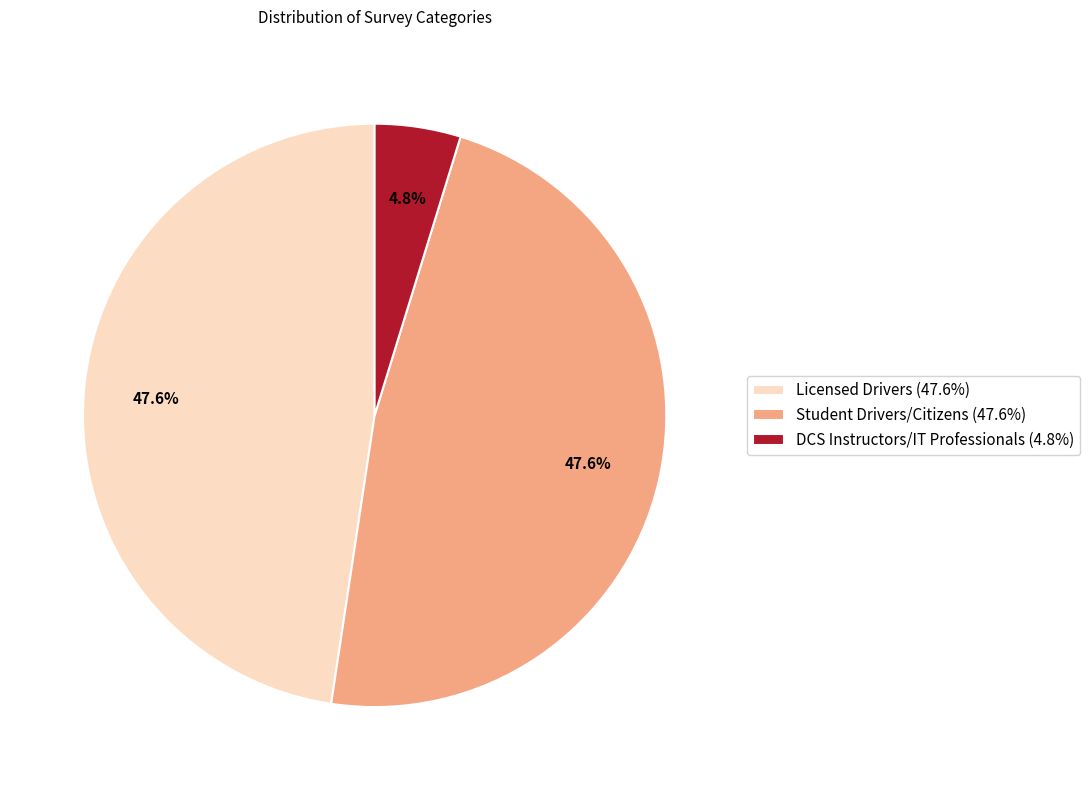

What is the ratio of the value at Student Drivers/Citizens (47.6%) to the value at Licensed Drivers (47.6%)?

1.0